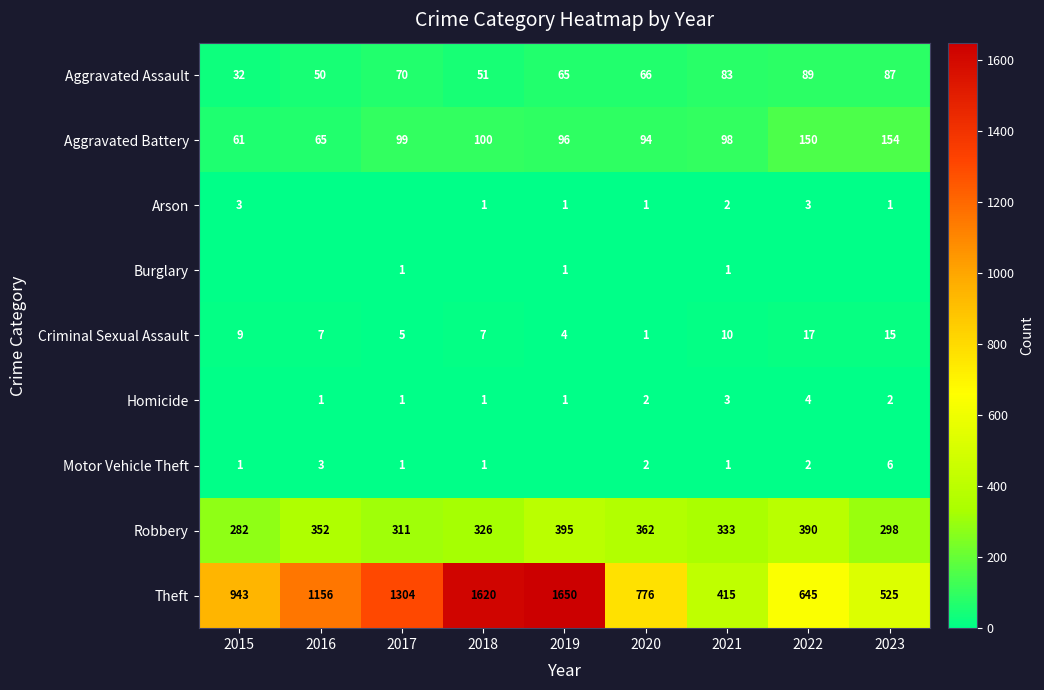

What is the difference between the second highest and second lowest values in the Criminal Sexual Assault series?

11